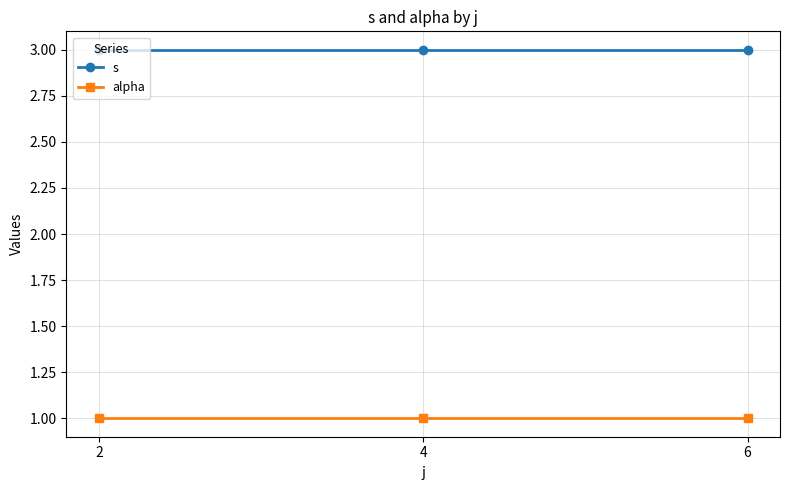

What is the average value of the s series?

3